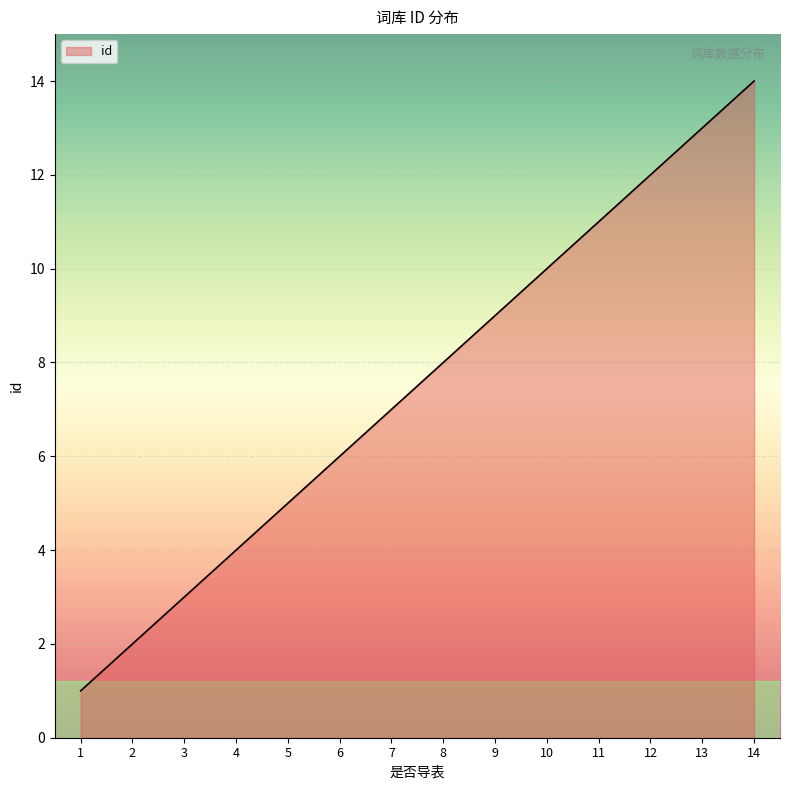

What is the change in value from 4 to 9?

+5